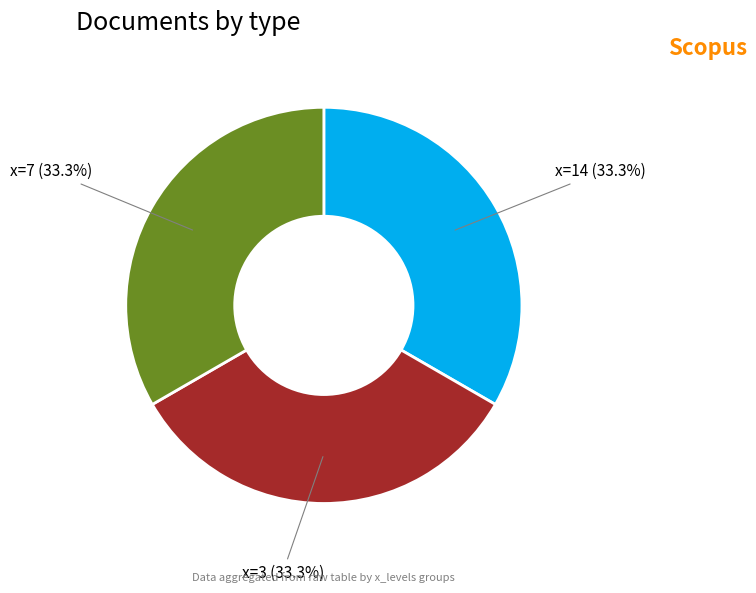

Does any single category account for the majority?

No